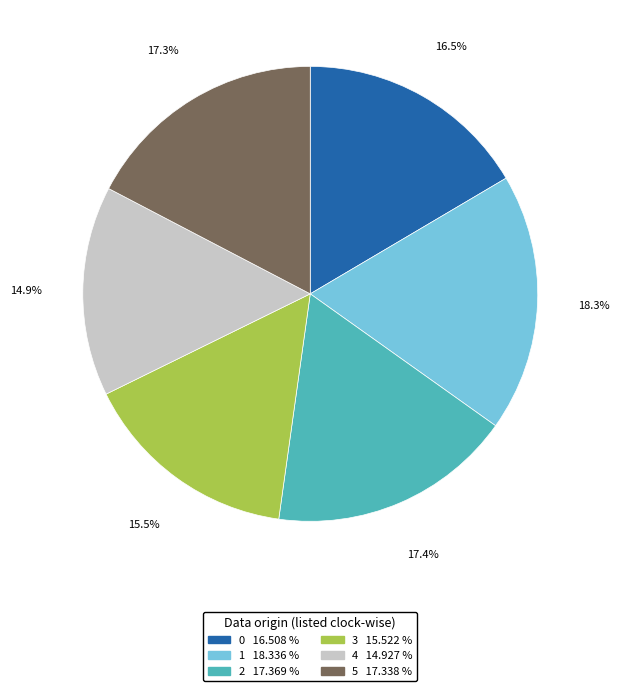

The 2 slice represents 17% of the pie. True or false?

True